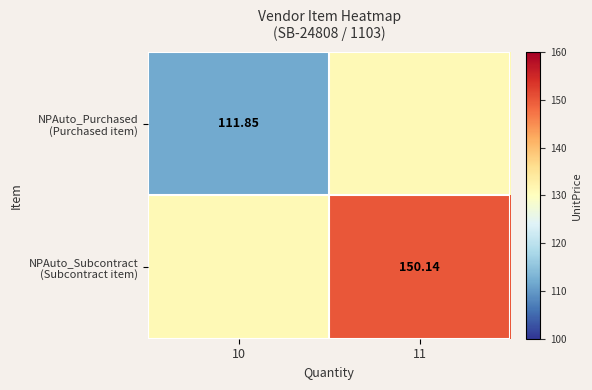

What is the difference between the maximum and minimum values in the NPAuto_Subcontract (Subcontract item) series?

19.1